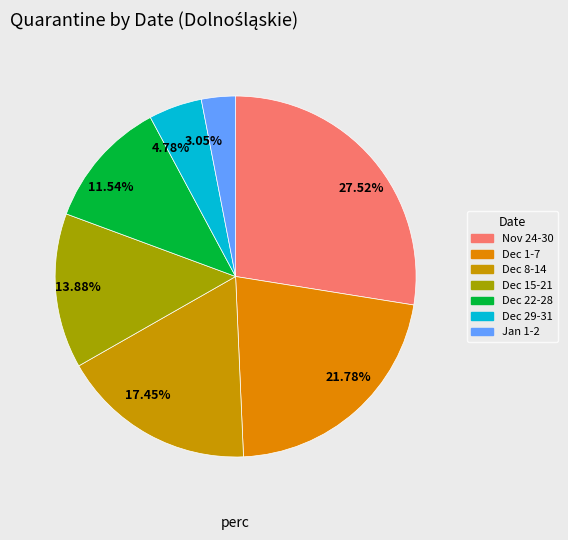

Between 17.45% and 13.88%, which is larger?

17.45%